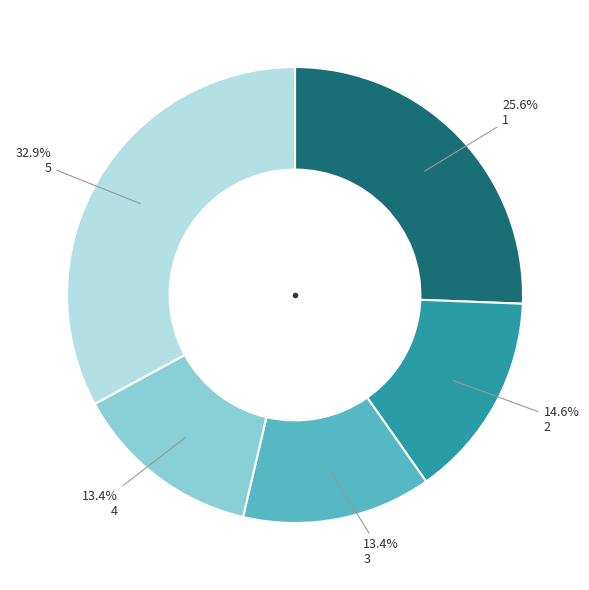

What is the largest slice in the pie chart?

5